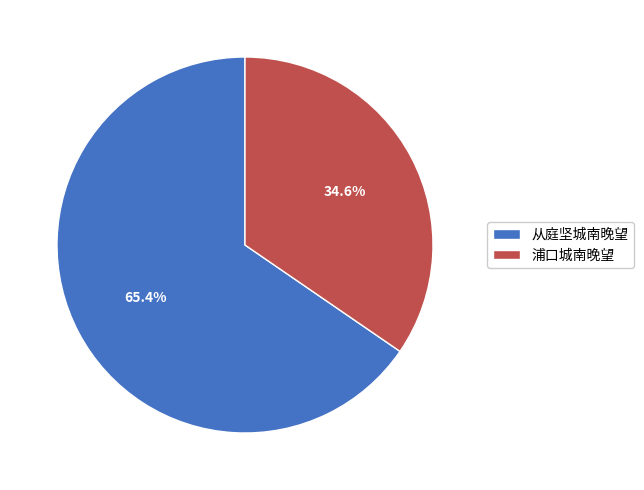

Approximately how many times larger is the value at 浦口城南晚望 compared to 从庭坚城南晚望?

0.5